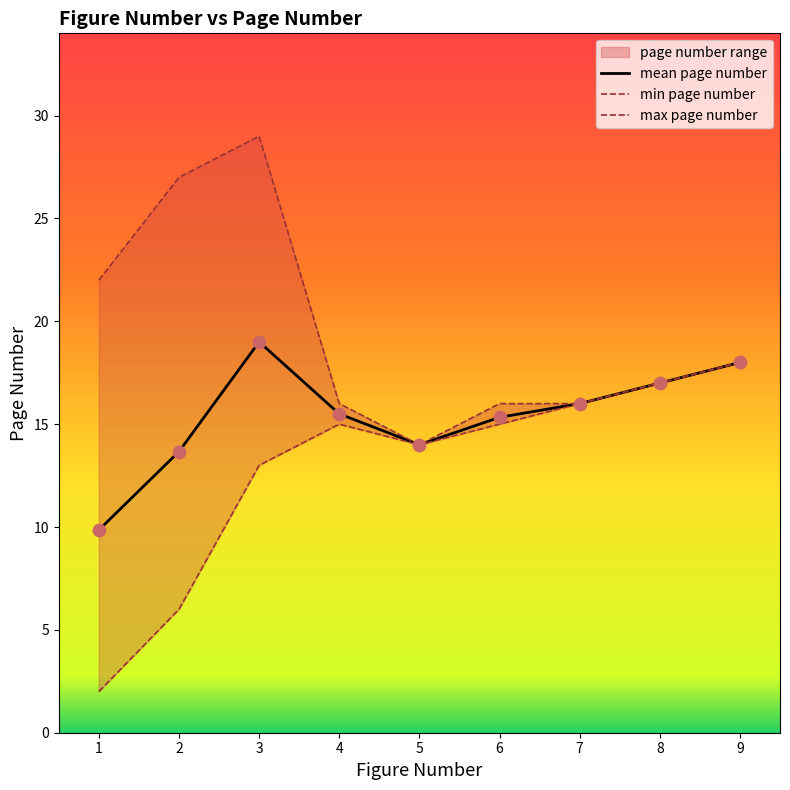

What is the total value across all series at 5?

42.0